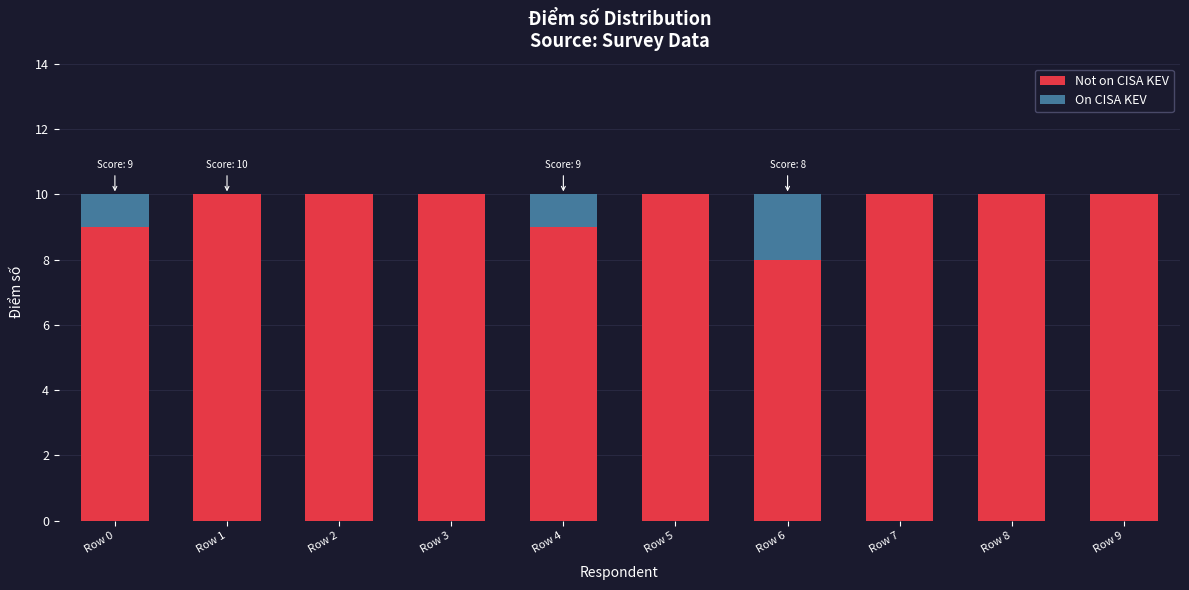

What is the highest value of the Not on CISA KEV series?

10